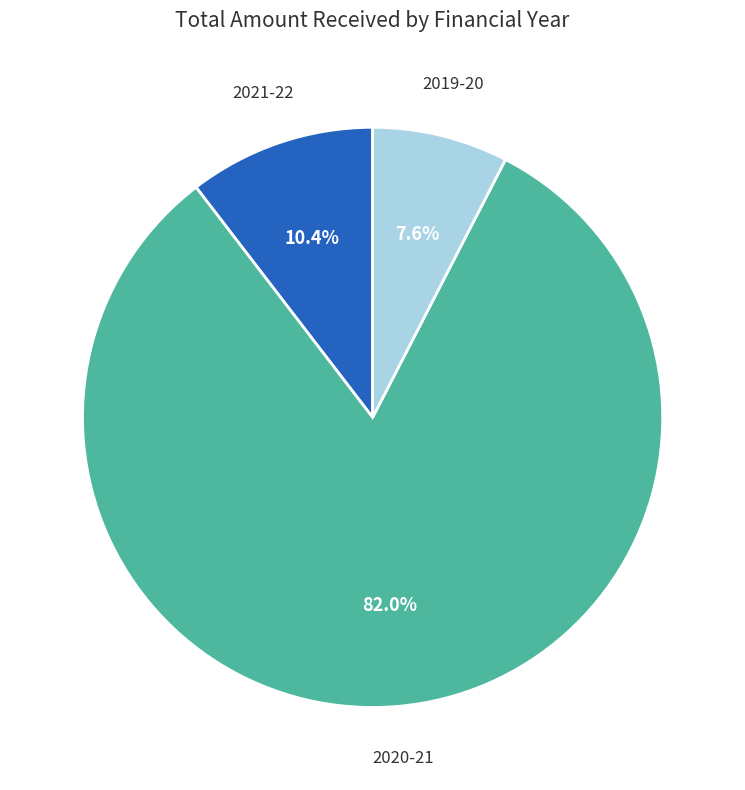

Between 2020-21 and 2019-20, which is larger?

2020-21